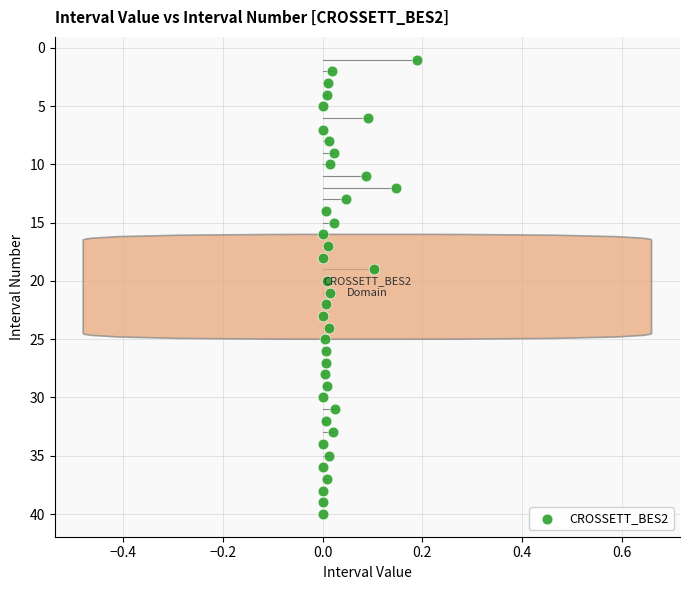

What is the range of Y values (max minus min)?

39